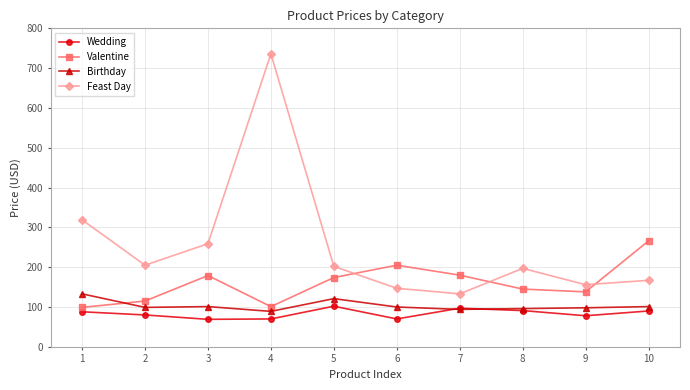

How many lines are shown in the chart?

4